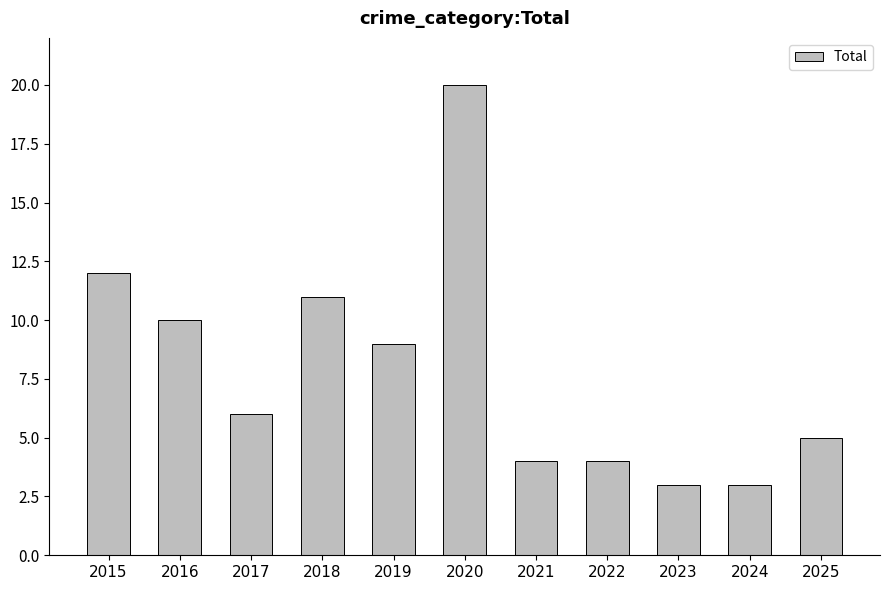

The chart shows a value of 3 at 2023. True or false?

True